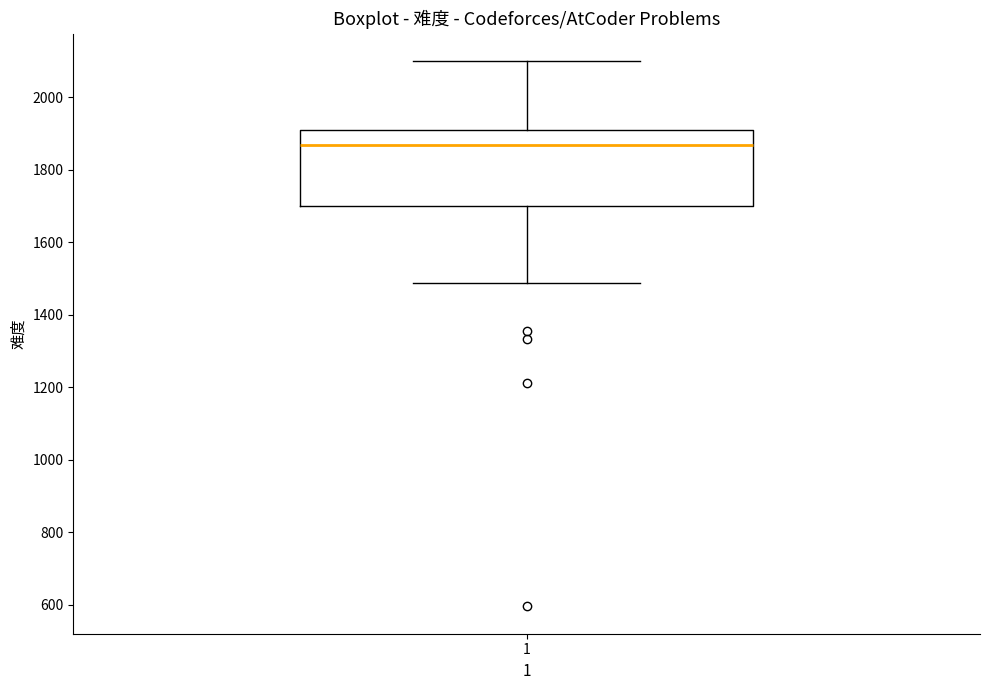

Read this box plot against the y-axis: the position of the median line, the range covered by the box, and the ends of both whiskers. The values are not printed on the chart, so give them approximately, as read against the axis.

median 1860, box 1700 to 1900, whiskers 1480 to 2100